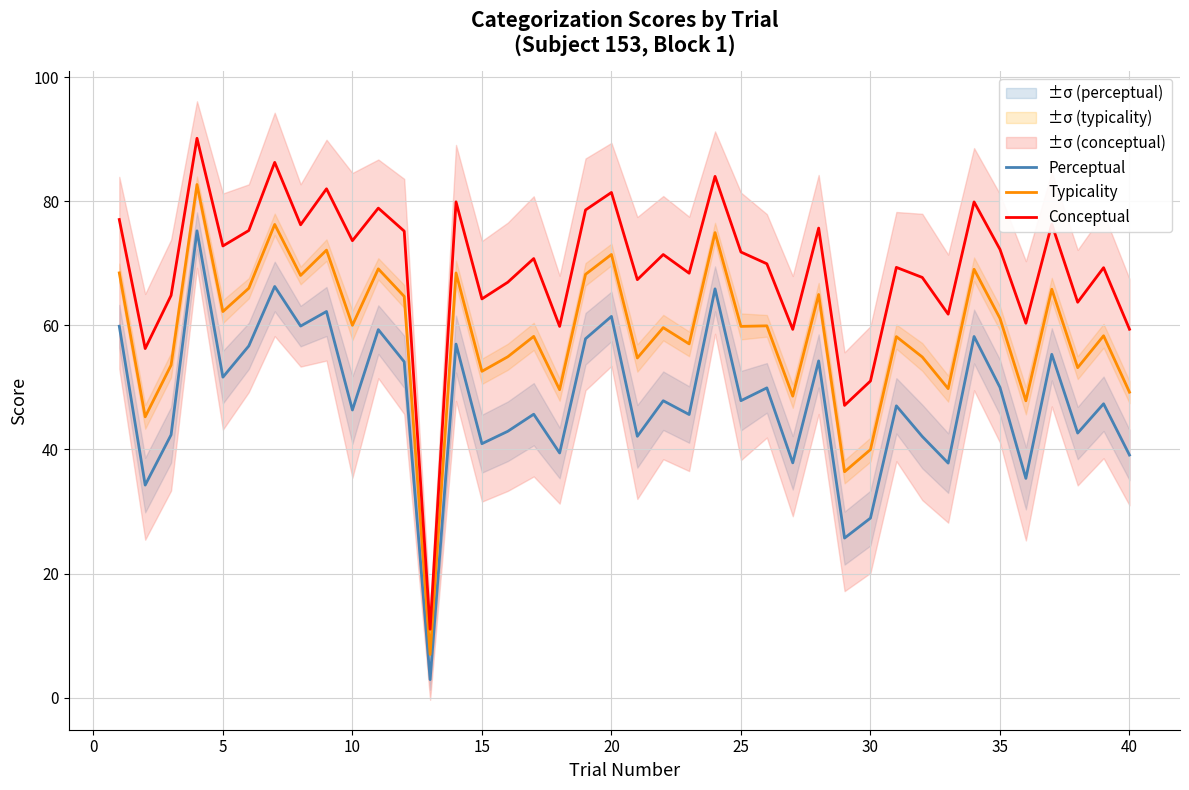

Rank the series by their maximum value, from lowest to highest.

Perceptual, Typicality, Conceptual